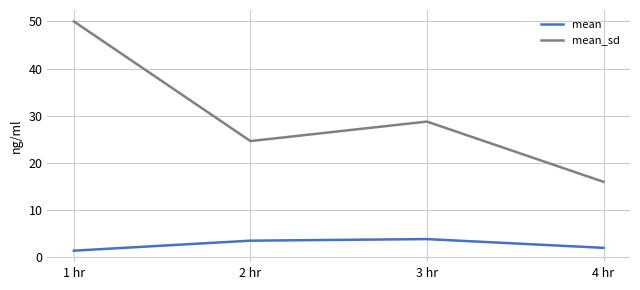

Is the value of mean at 4 hr greater than the value of mean_sd at 4 hr?

No